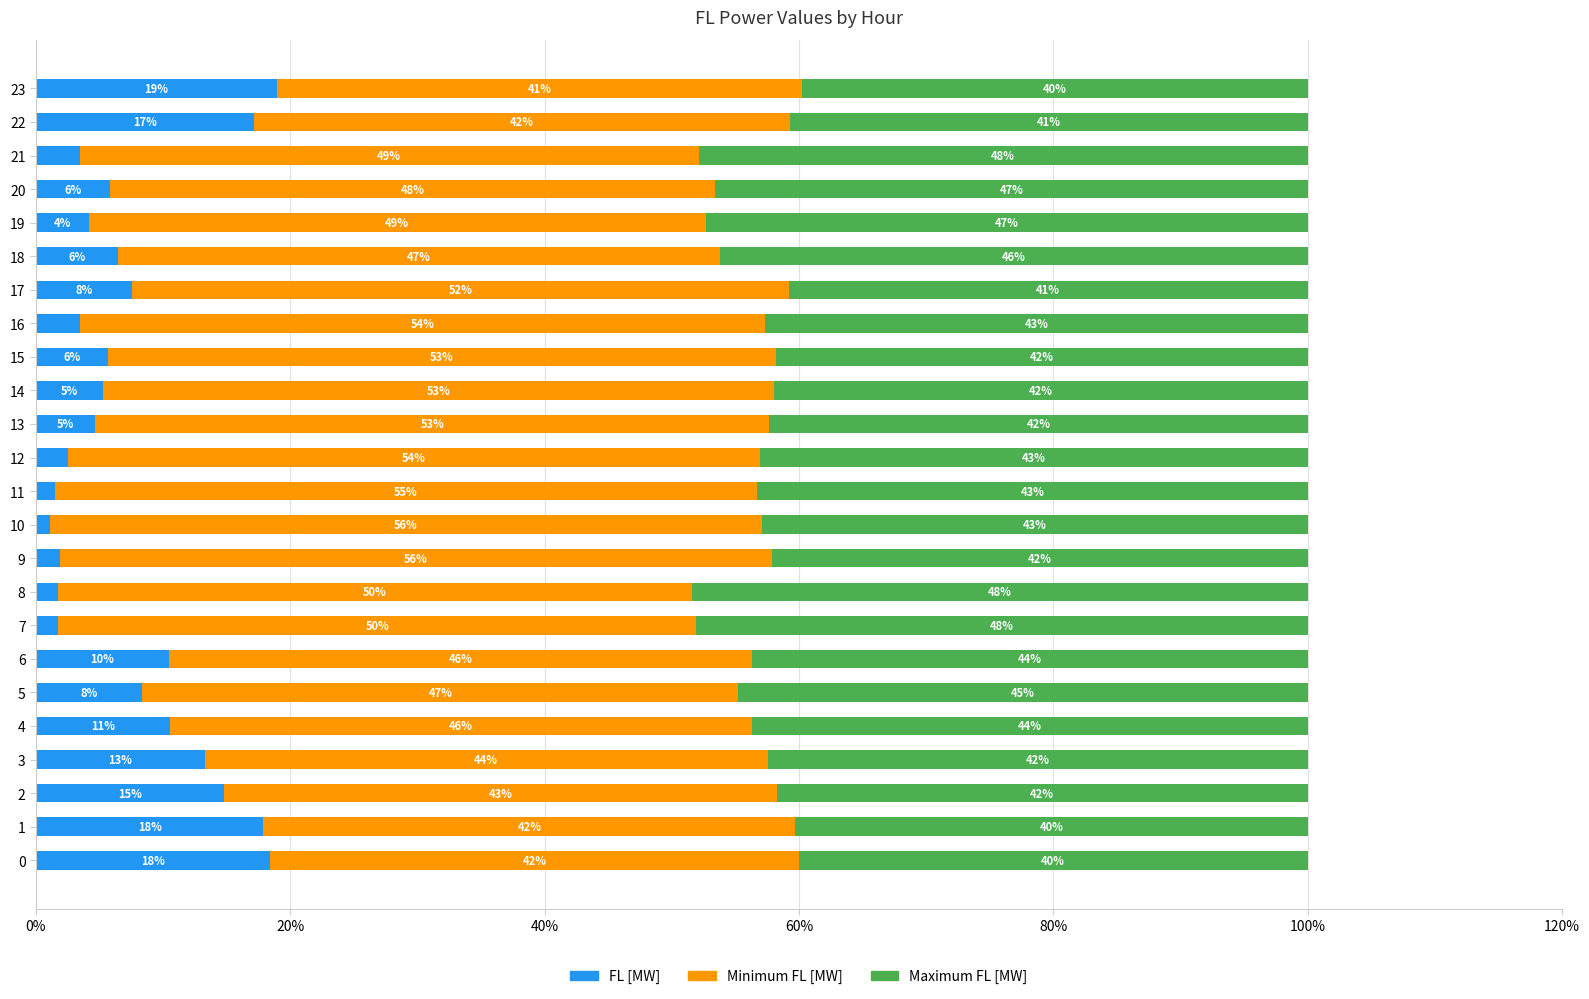

What is the total value across all series at 13?

100.0